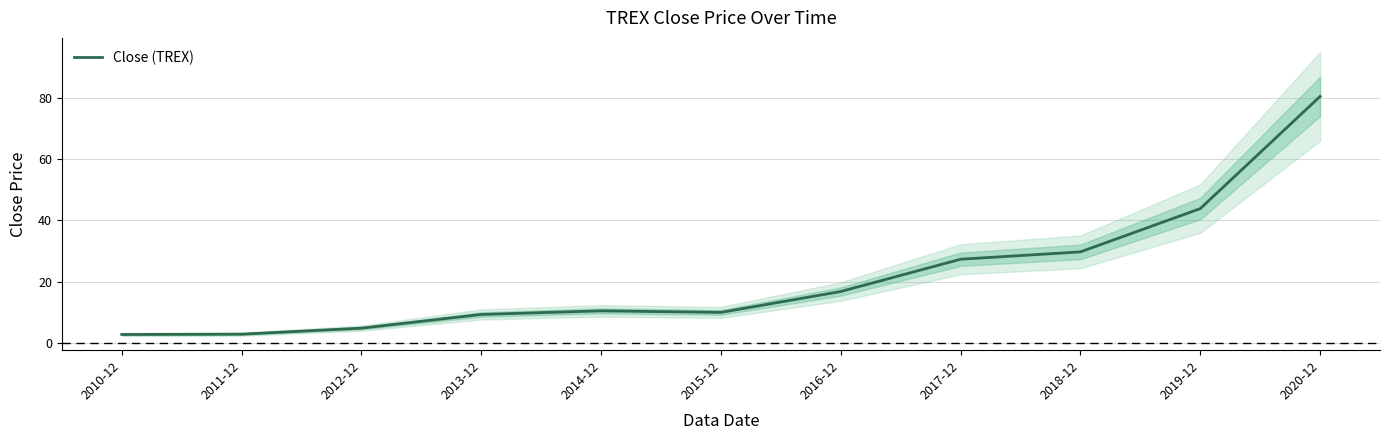

What is the smallest value displayed?

2.7